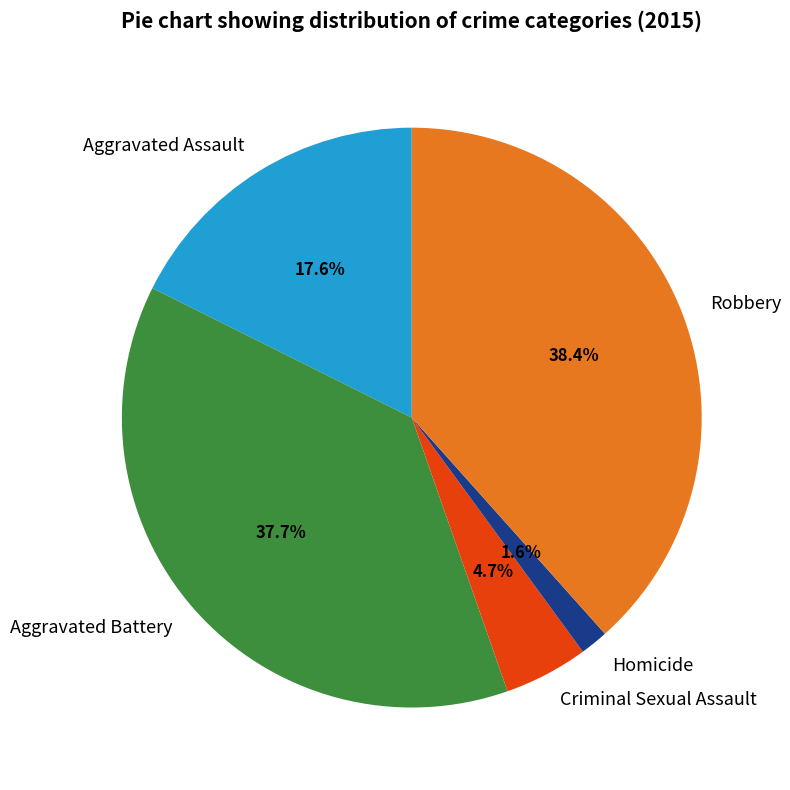

What percentage is the Robbery slice, to the nearest percent?

38%